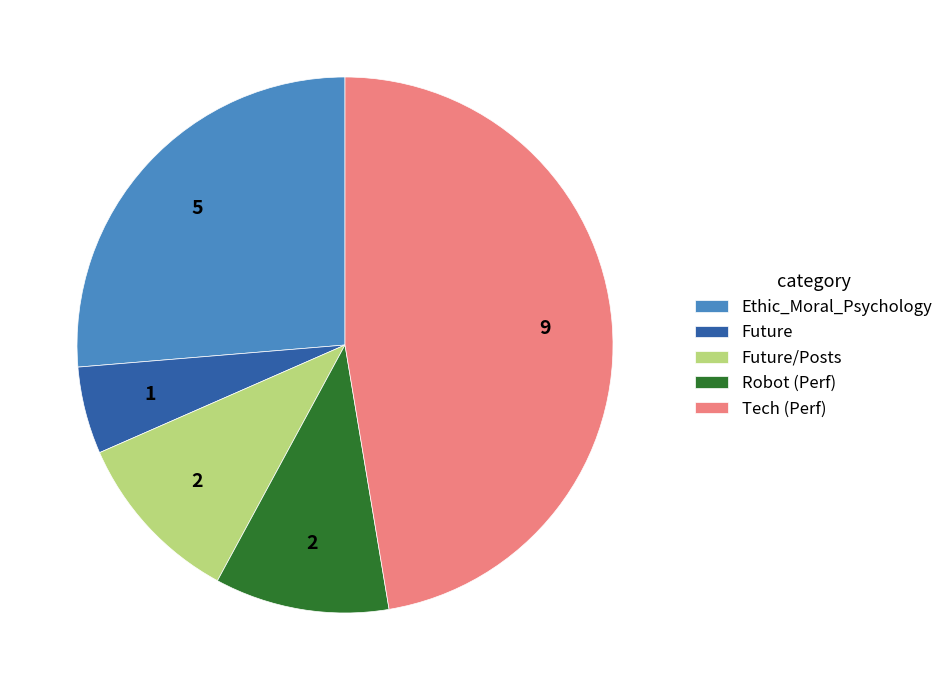

Does Future/Posts account for over 50% of the chart?

No